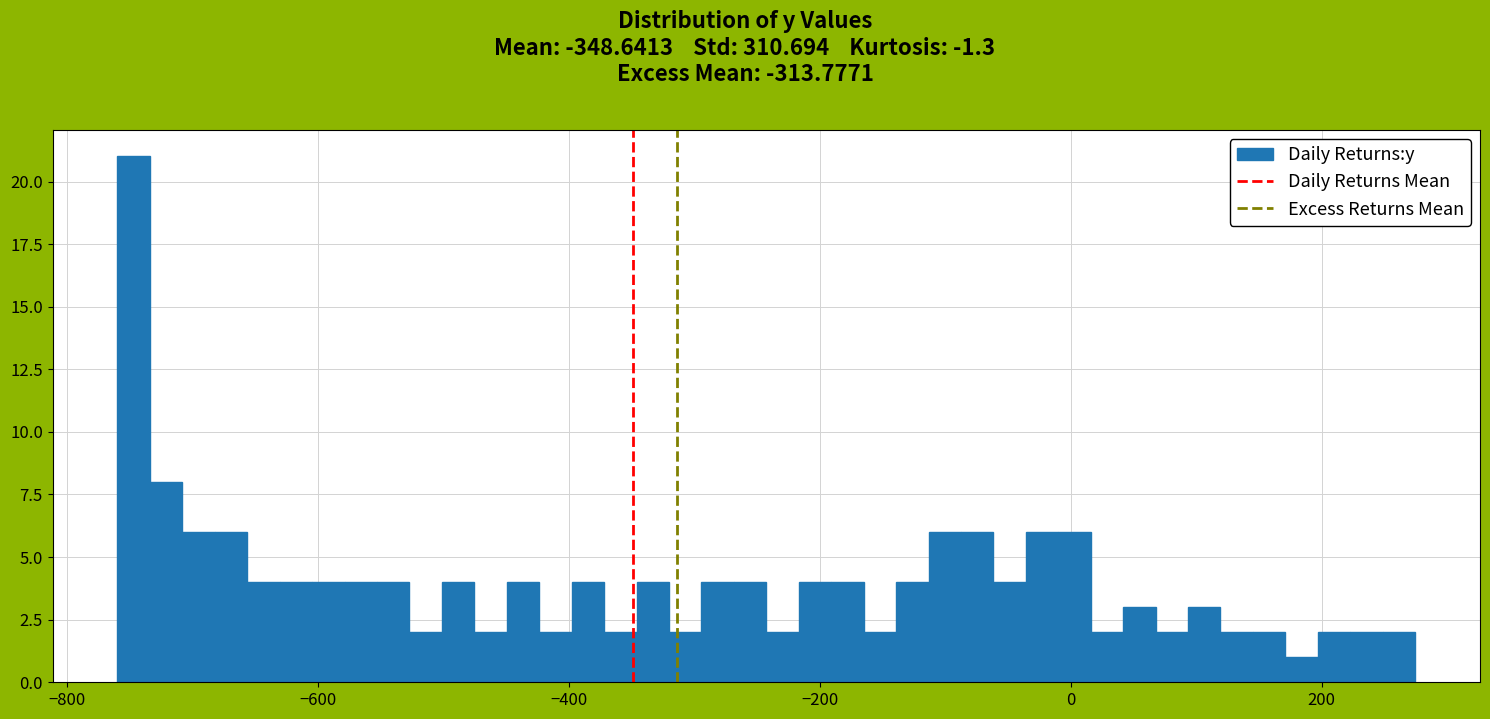

Read against the x-axis, roughly where is the centre of the tallest bar?

-740